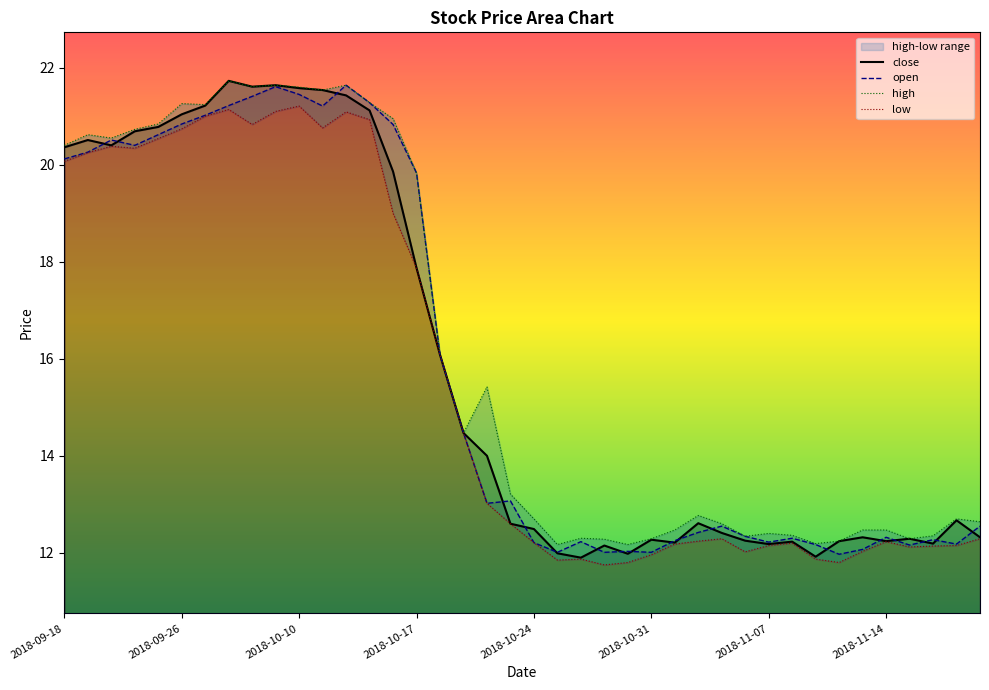

Is it true that open equals 19.8 at 2018-10-17?

True